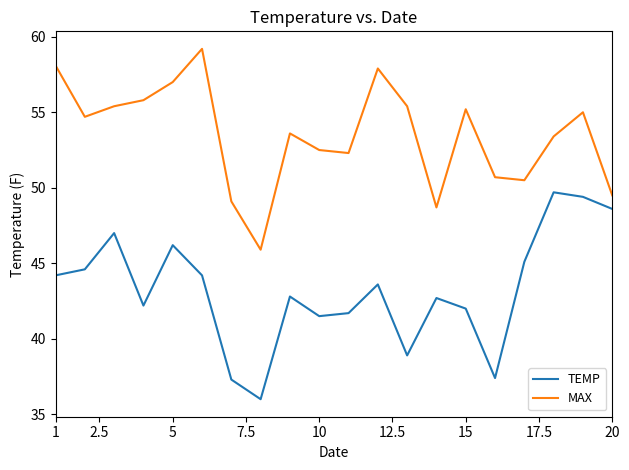

List the series in order of their peak value, highest first.

MAX, TEMP